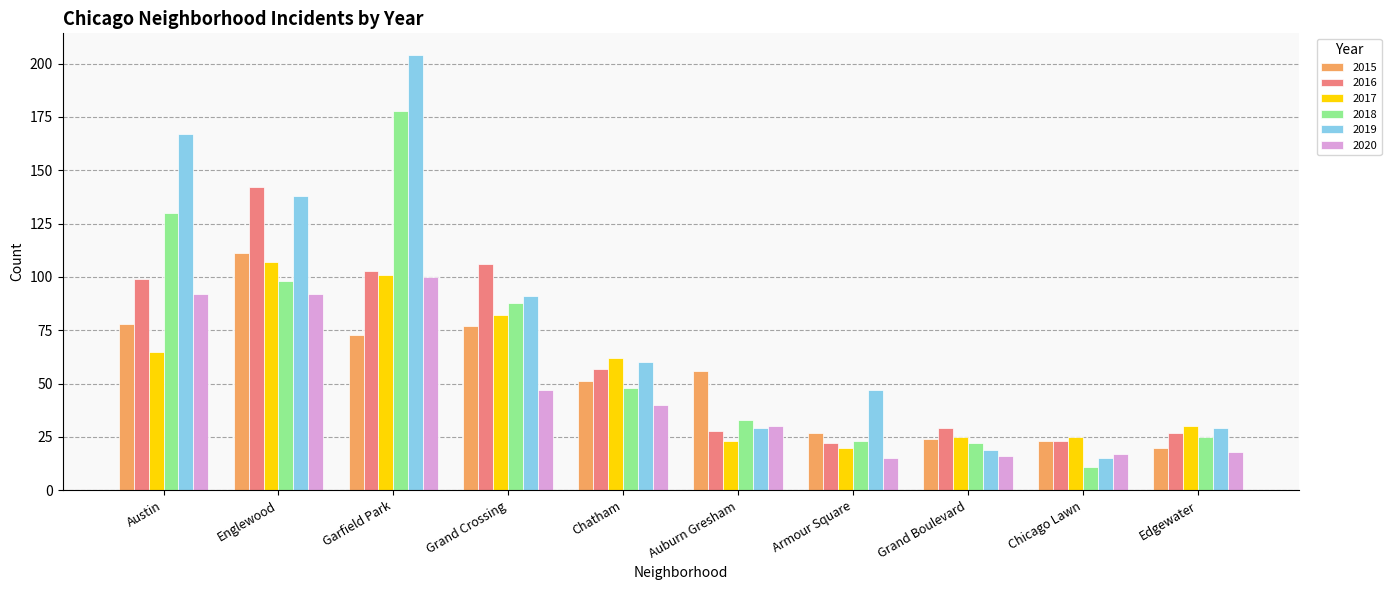

Which series has the largest total across all categories?

2019